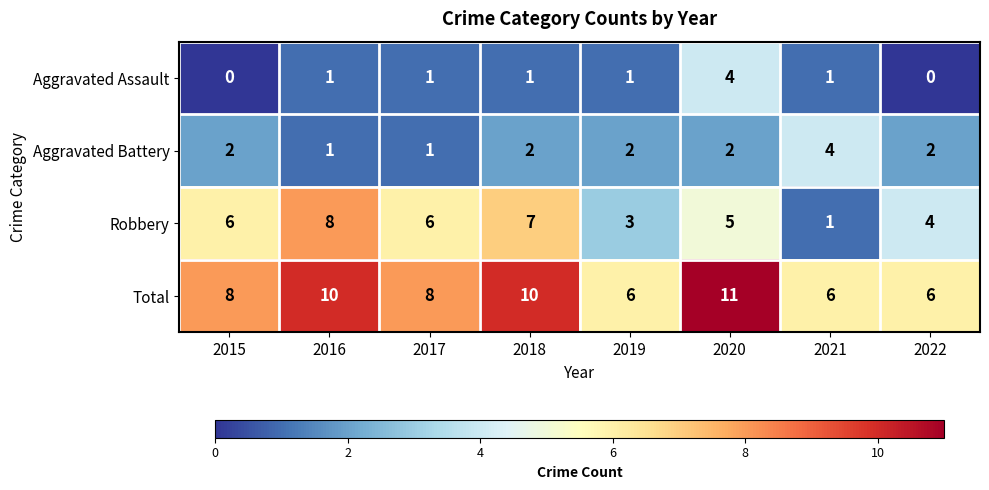

Which series has the largest total across all categories?

Total